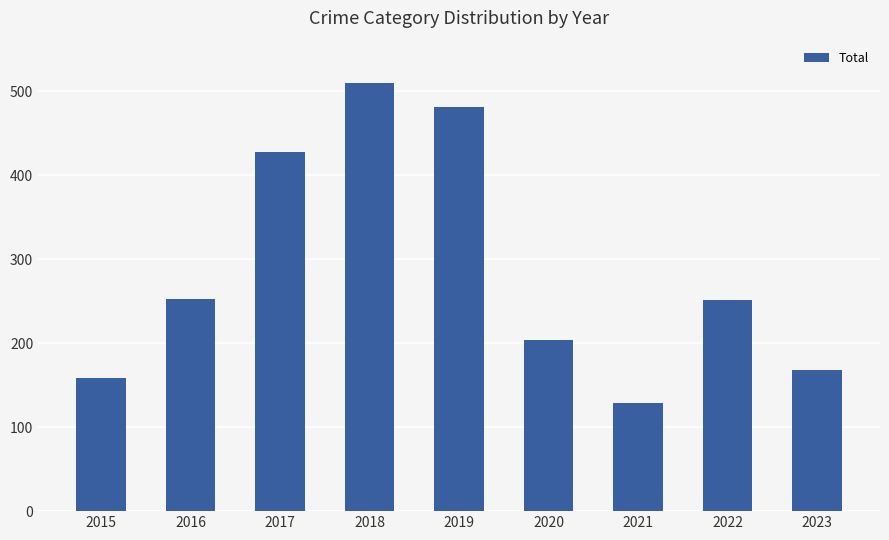

What is the difference between the values at 2020 and 2016?

48